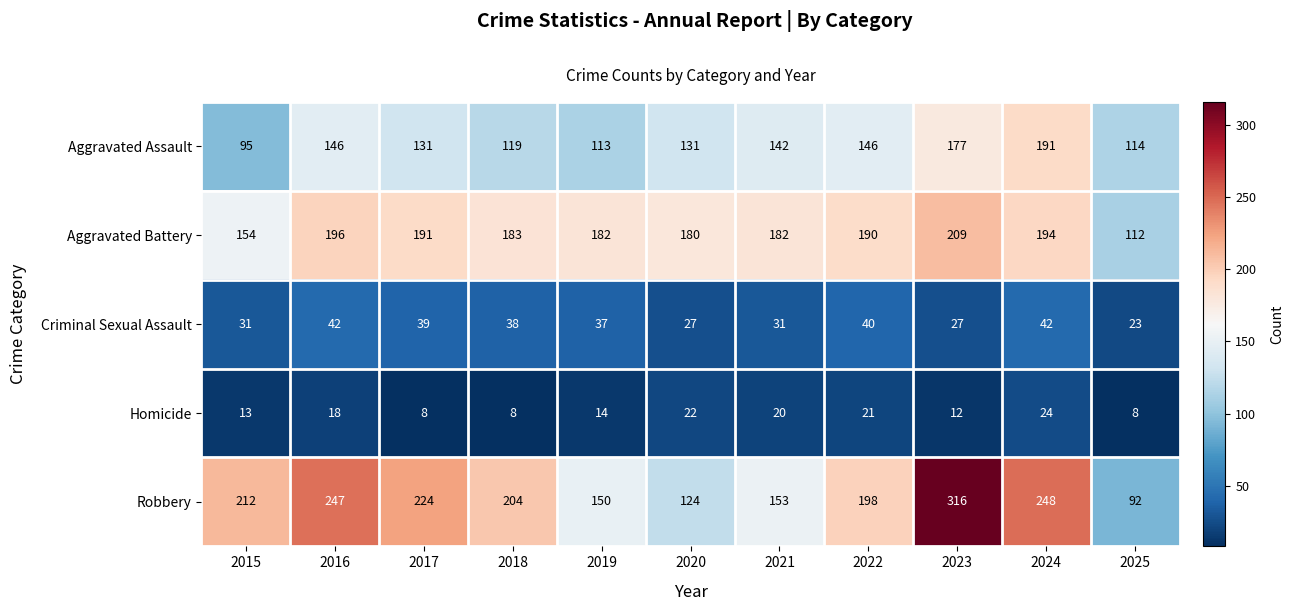

What is the difference between the Criminal Sexual Assault values at 2023 and 2019?

10